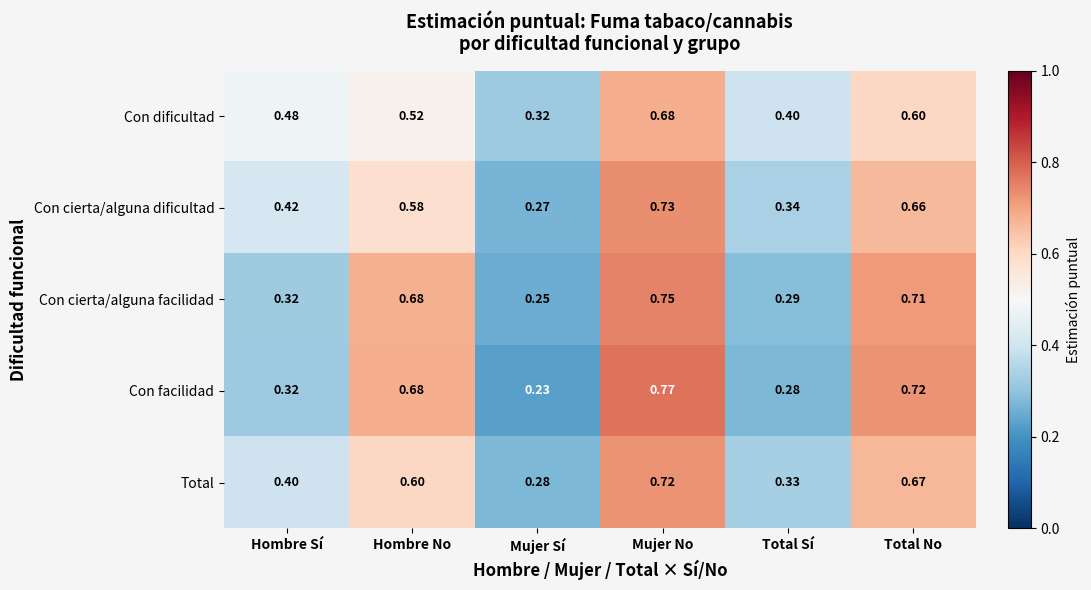

At which label does Con facilidad reach its minimum?

Mujer Sí